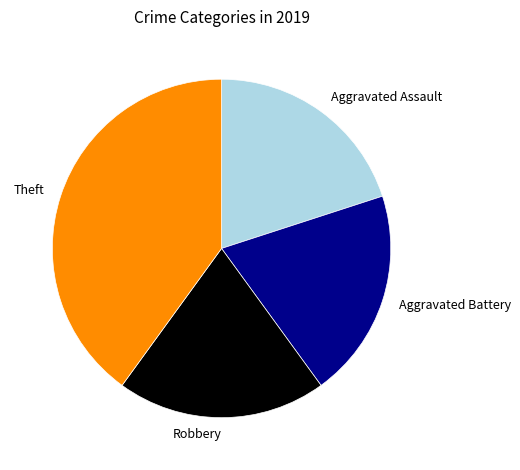

Does Aggravated Battery represent more than half of the total?

No